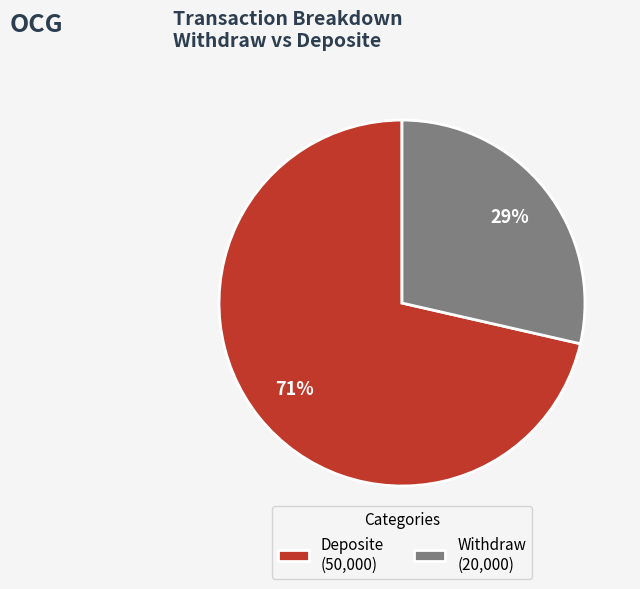

Which slice is the smallest?

Withdraw